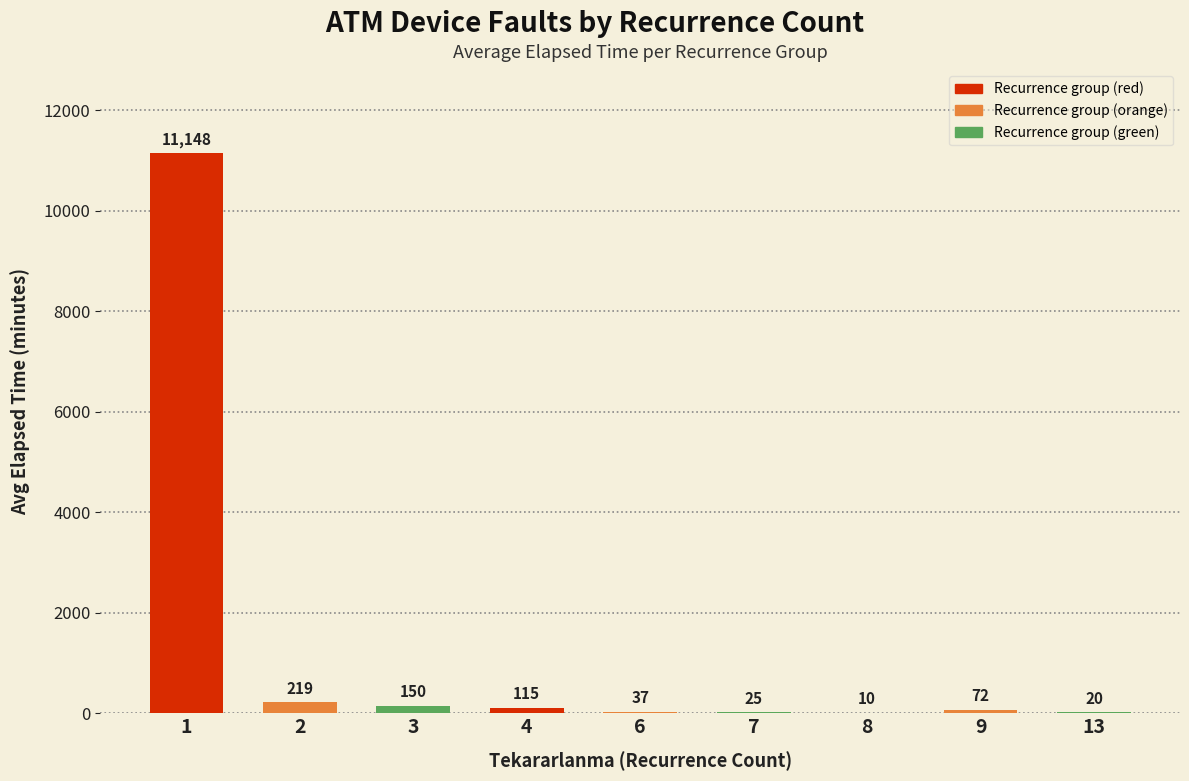

How many distinct data groups are displayed?

1